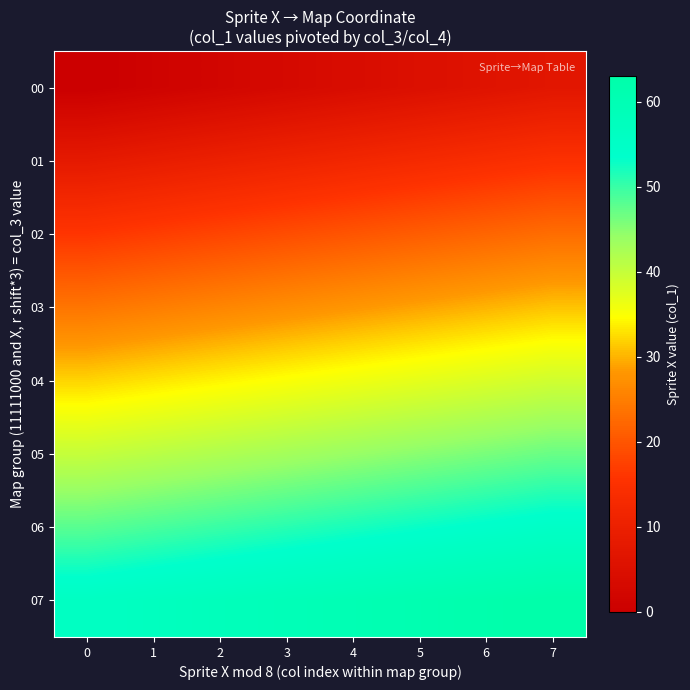

Reading right to left, list all the values displayed in this chart.

00: 7=7	6=6	5=5	4=4	3=3	2=2	1=1	0=0
01: 7=15	6=14	5=13	4=12	3=11	2=10	1=9	0=8
02: 7=23	6=22	5=21	4=20	3=19	2=18	1=17	0=16
03: 7=31	6=30	5=29	4=28	3=27	2=26	1=25	0=24
04: 7=39	6=38	5=37	4=36	3=35	2=34	1=33	0=32
05: 7=47	6=46	5=45	4=44	3=43	2=42	1=41	0=40
06: 7=55	6=54	5=53	4=52	3=51	2=50	1=49	0=48
07: 7=63	6=62	5=61	4=60	3=59	2=58	1=57	0=56